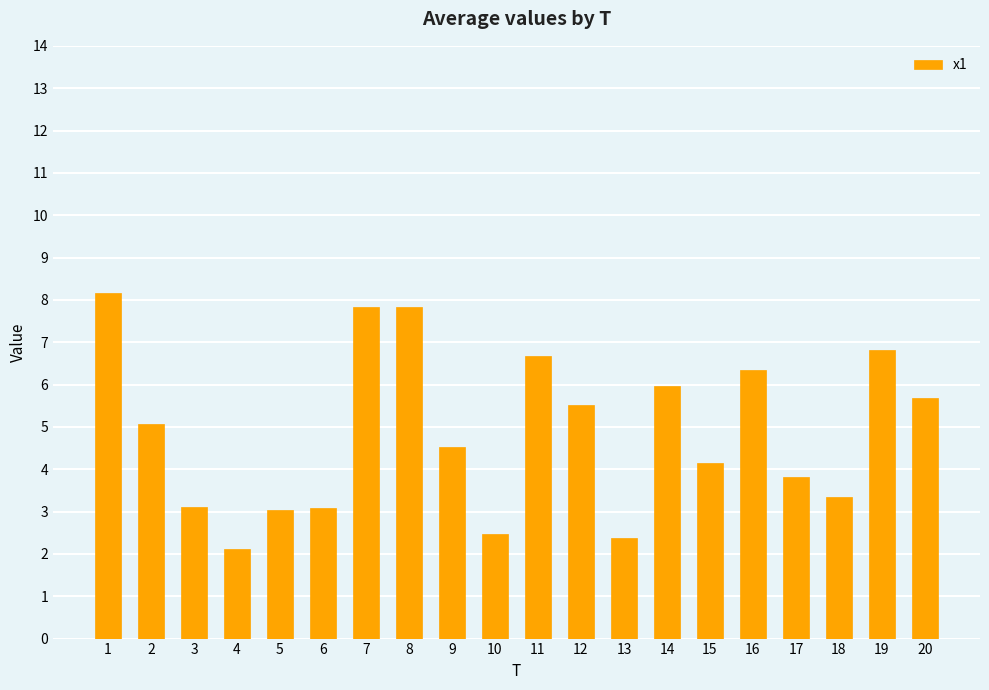

Which category has the lowest value across all series?

4